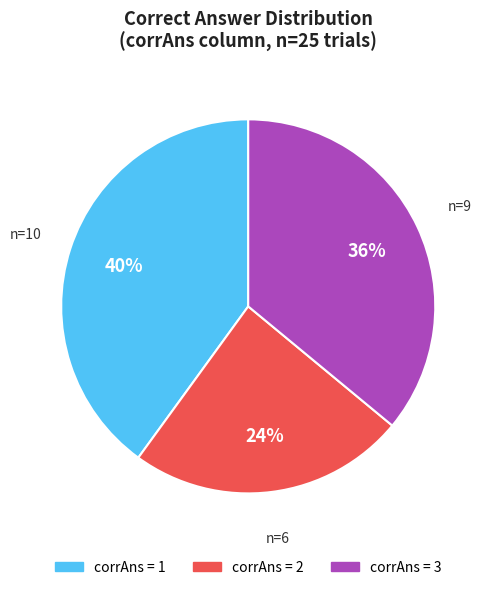

To the nearest percent, what is the average slice percentage?

33%